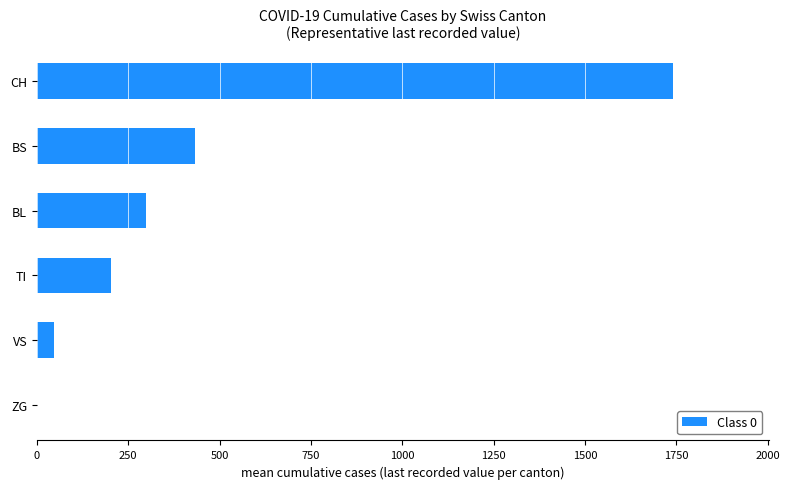

At which label is the value closest to 871?

BS